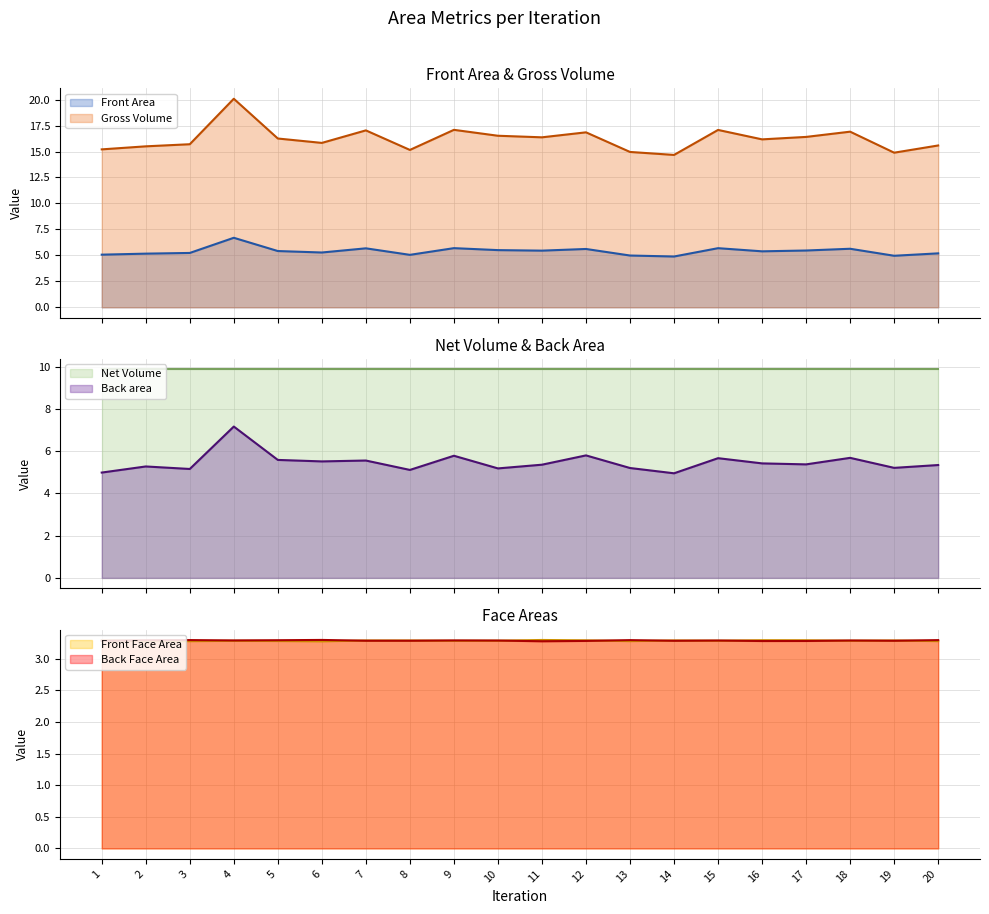

The Front Face Area series shows 3.3 at 5. True or false?

True